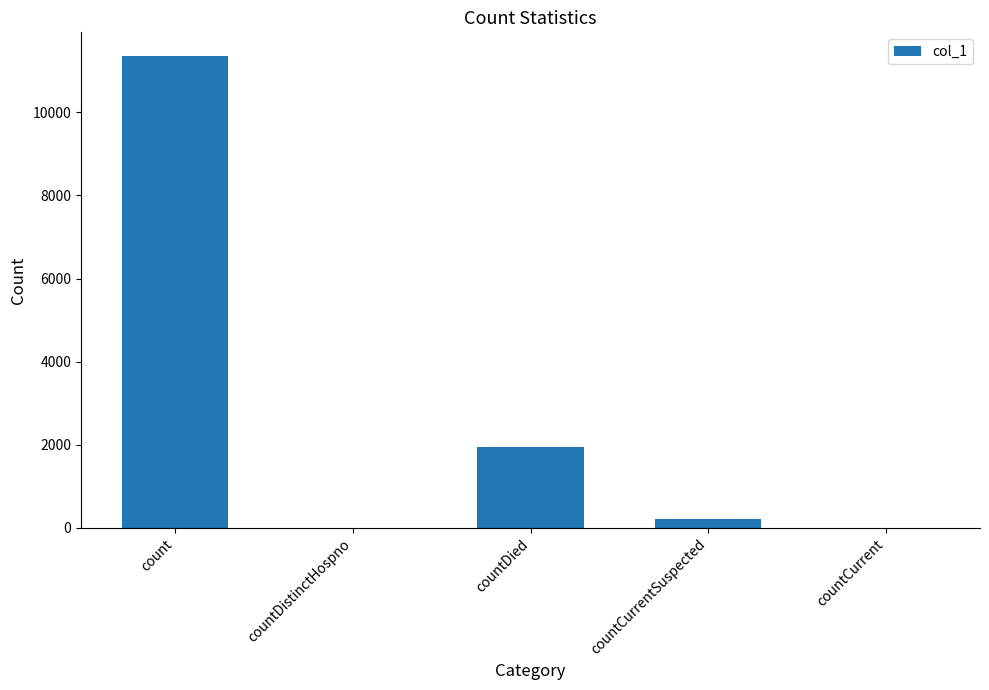

Which has a higher value, countCurrentSuspected or count?

count